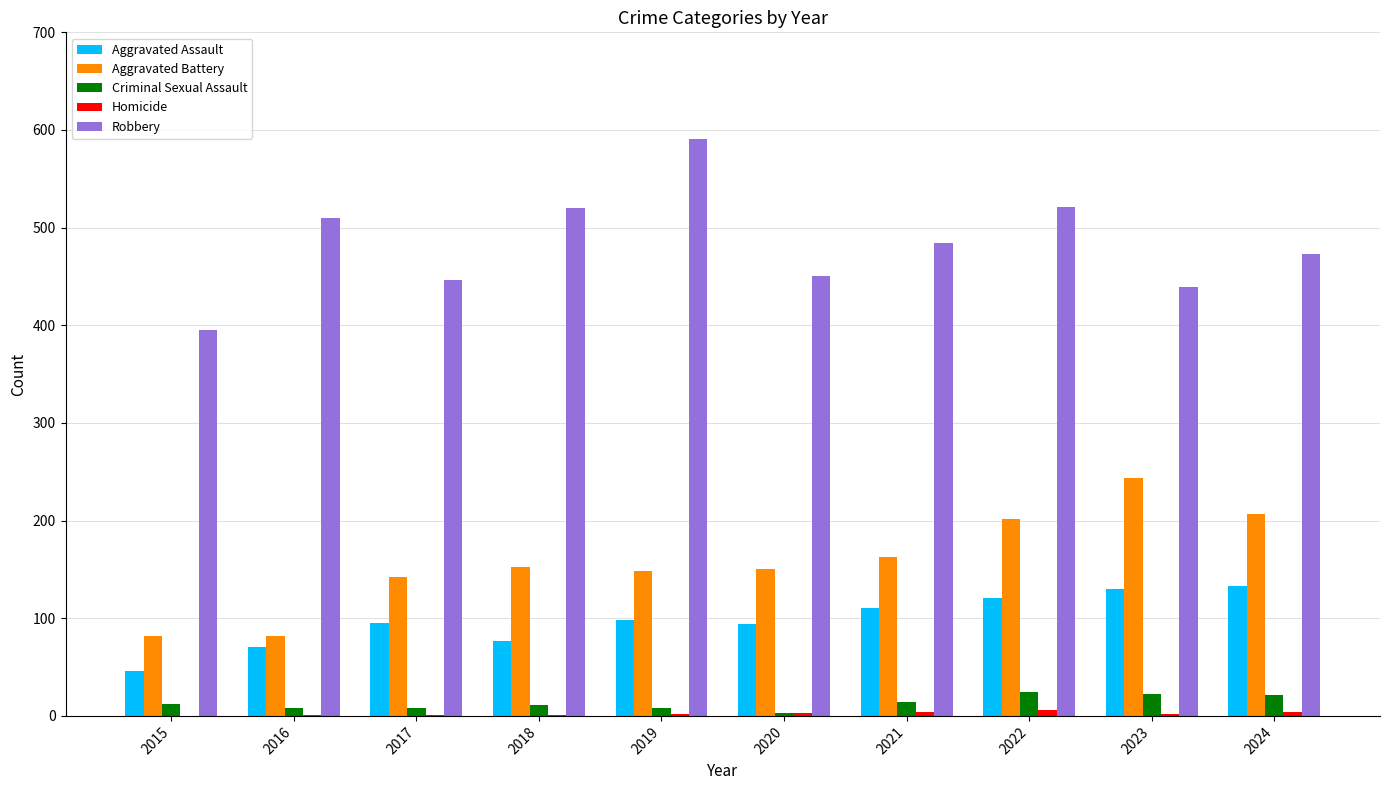

How many data points does each series have?

10